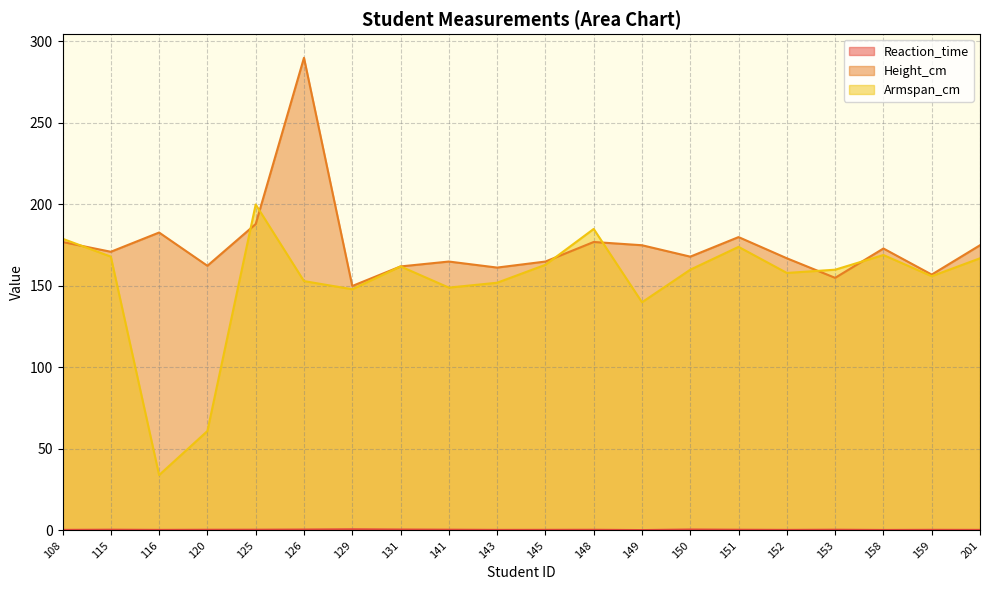

At which category does Armspan_cm reach its first local peak?

125